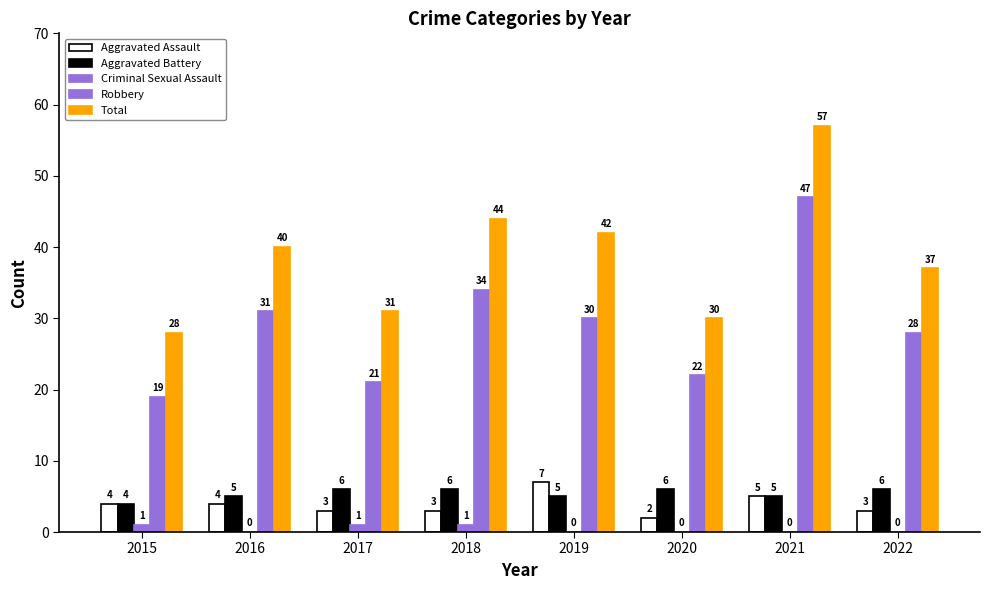

Reading left to right, extract all data points from this chart.

Aggravated Assault: 4	4	3	3	7	2	5	3
Aggravated Battery: 4	5	6	6	5	6	5	6
Criminal Sexual Assault: 1	0	1	1	0	0	0	0
Robbery: 19	31	21	34	30	22	47	28
Total: 28	40	31	44	42	30	57	37